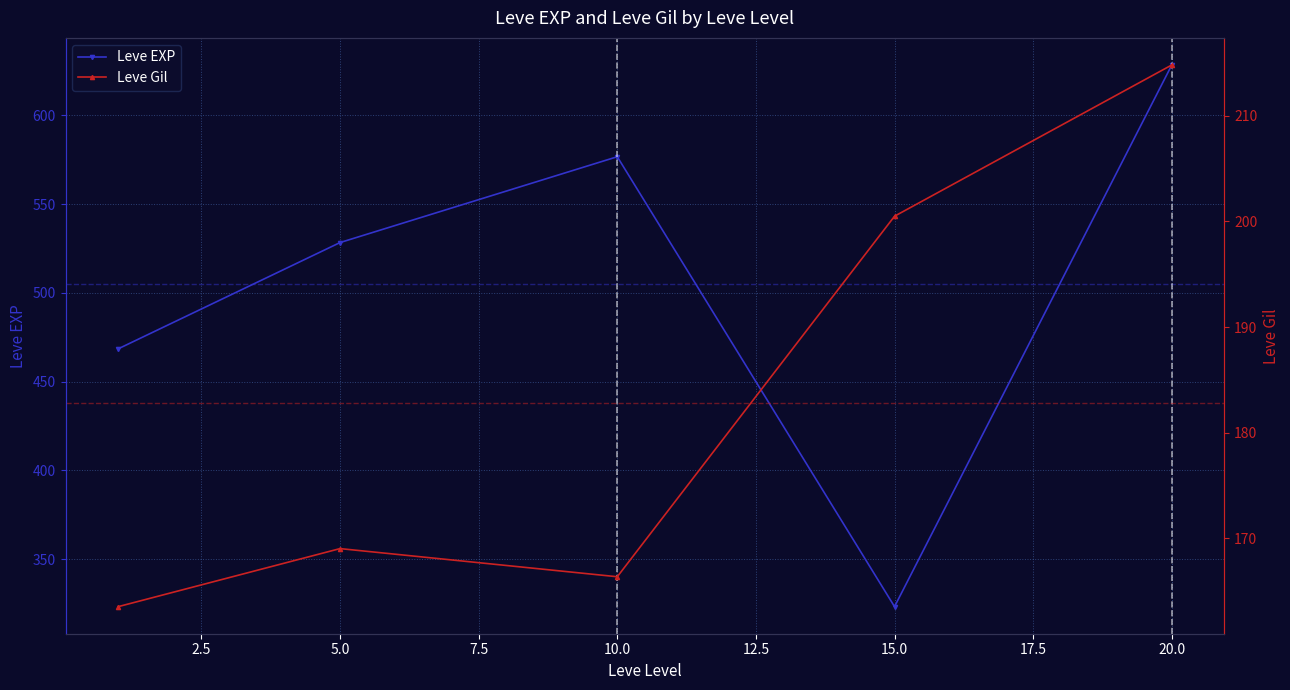

What is the spread (max minus min) of values at 0.0?

305.0